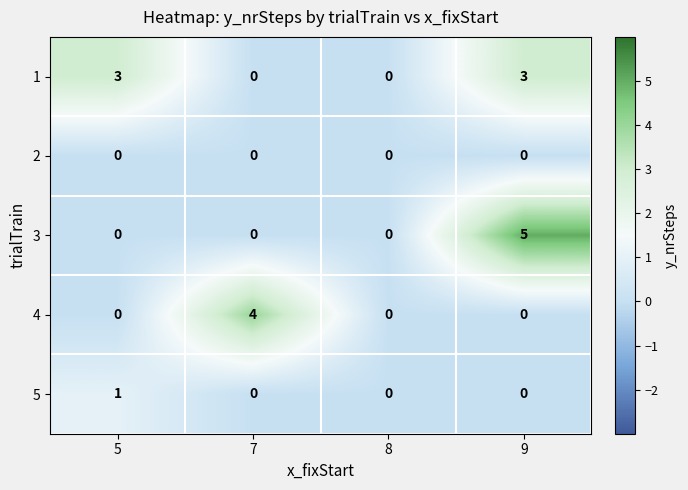

What is the total value across all series at 5?

4